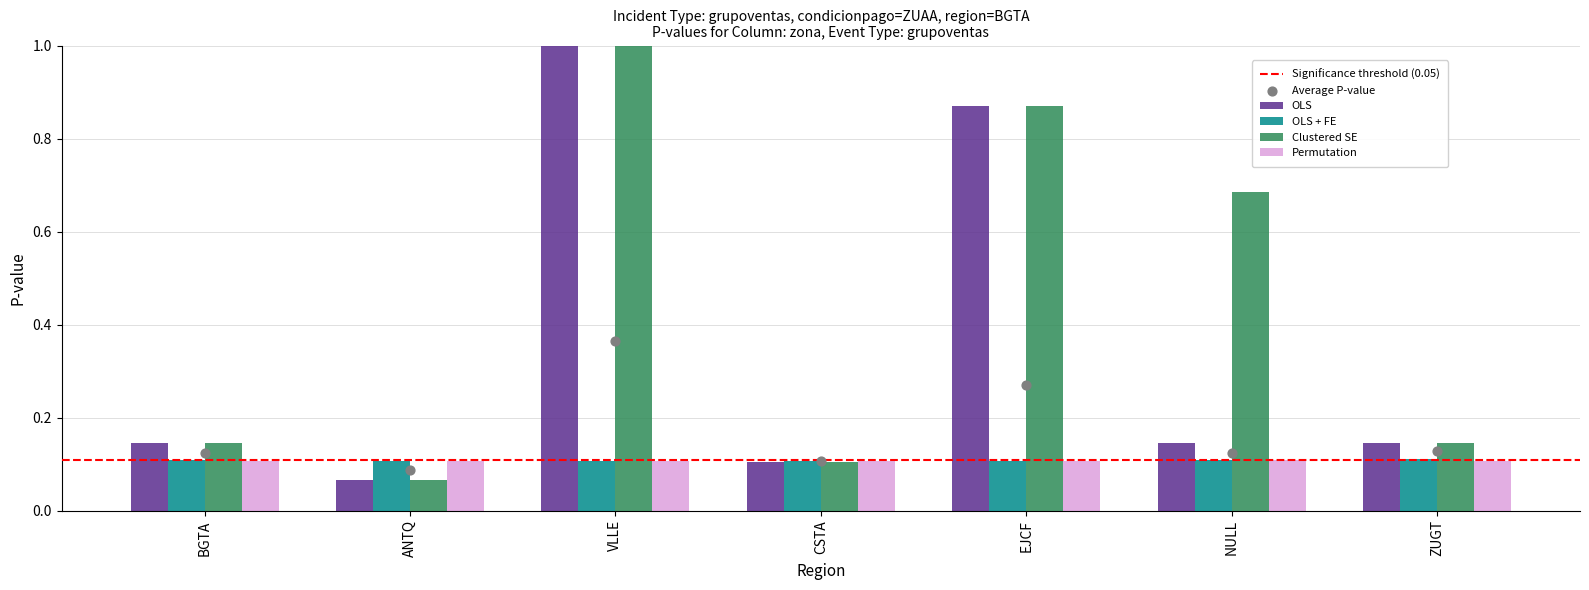

At which category is the sum across all series the highest?

VLLE